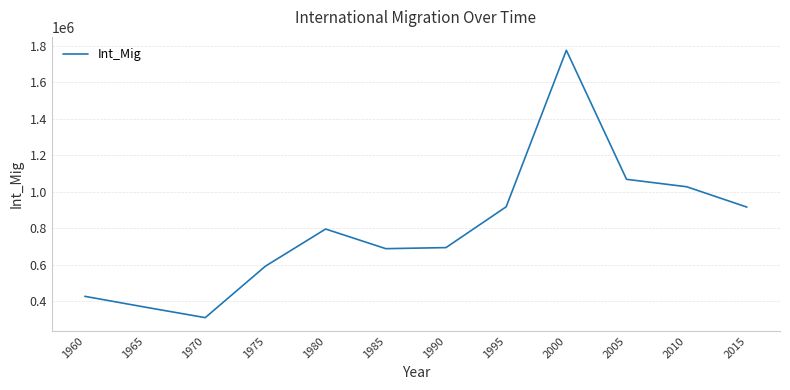

How many interior local peaks (higher than both neighbors) does the data have?

2